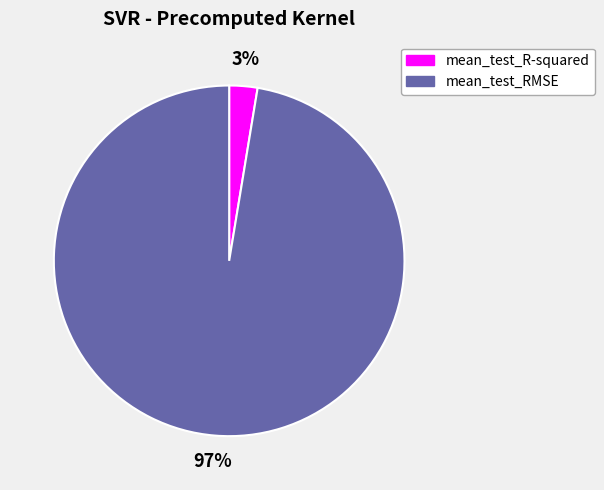

To the nearest percent, what percentage of the pie is mean_test_RMSE?

97%